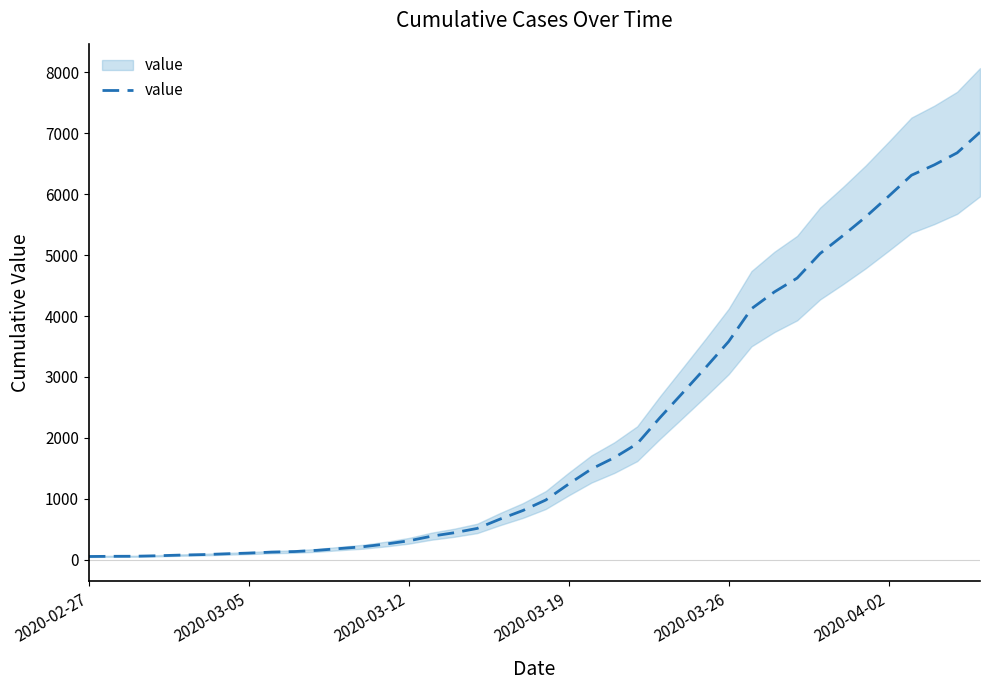

What is the difference between the second highest and second lowest values?

6623